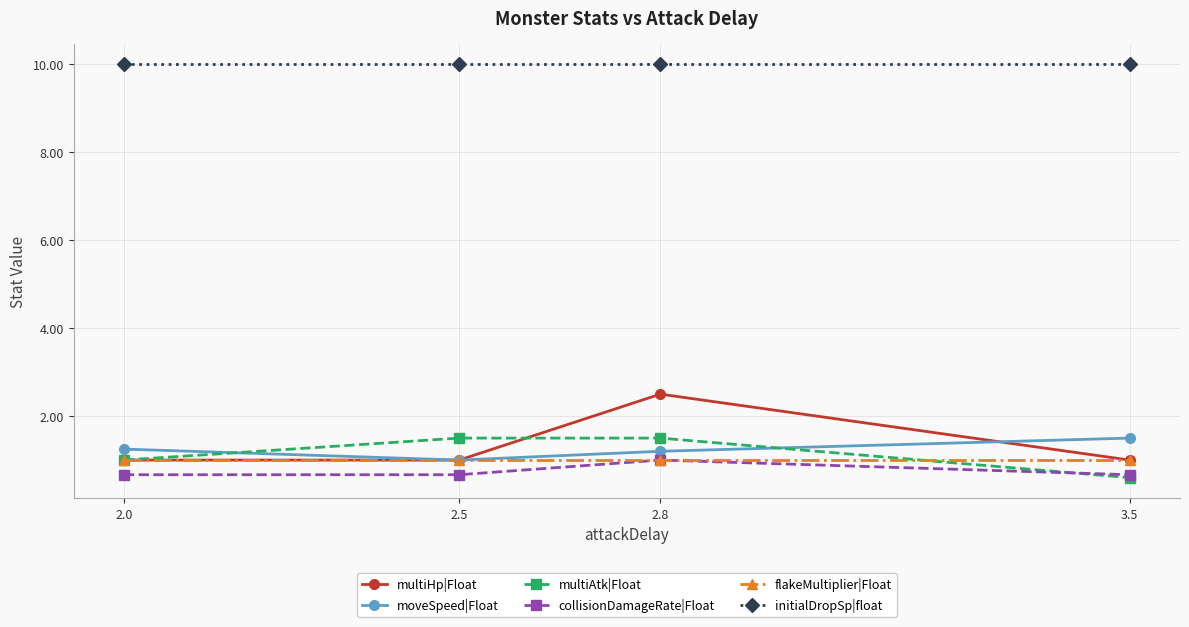

What position from the right is 3.5?

1